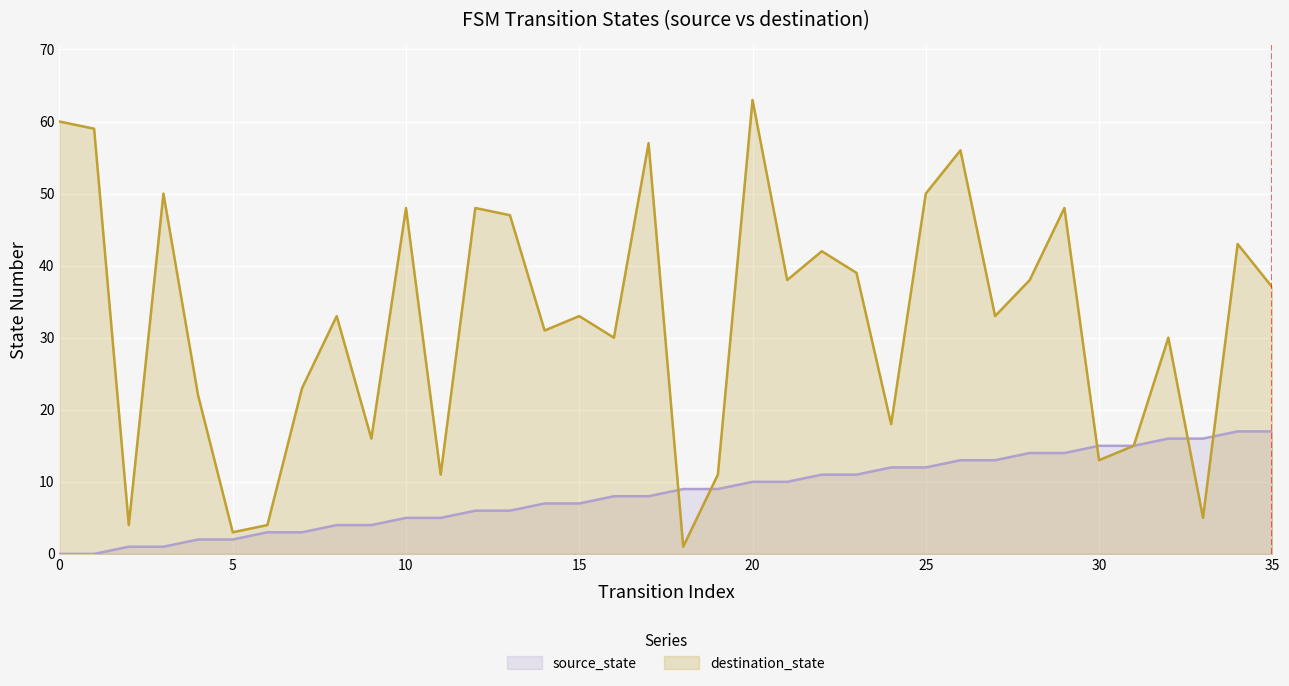

List the series in order of their overall mean, highest first.

destination_state, source_state